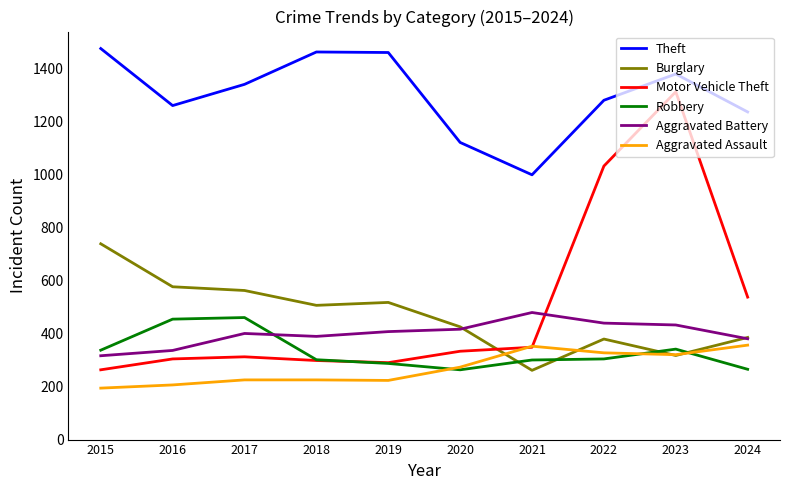

Which series has the largest range (max minus min)?

Motor Vehicle Theft